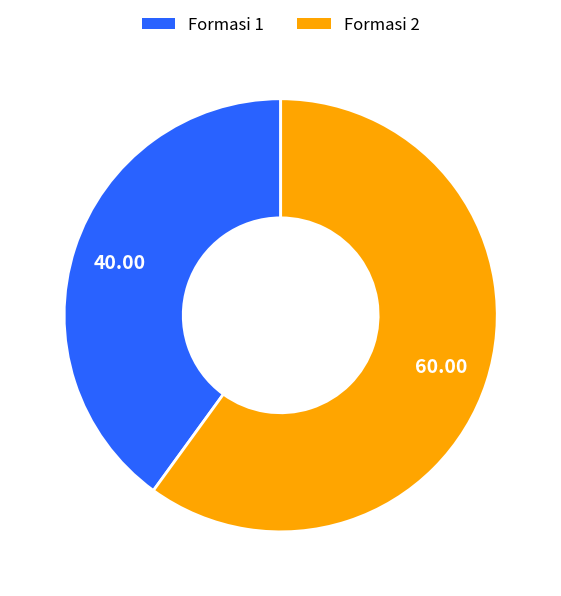

Rank the categories by value from highest to lowest.

Formasi 2, Formasi 1